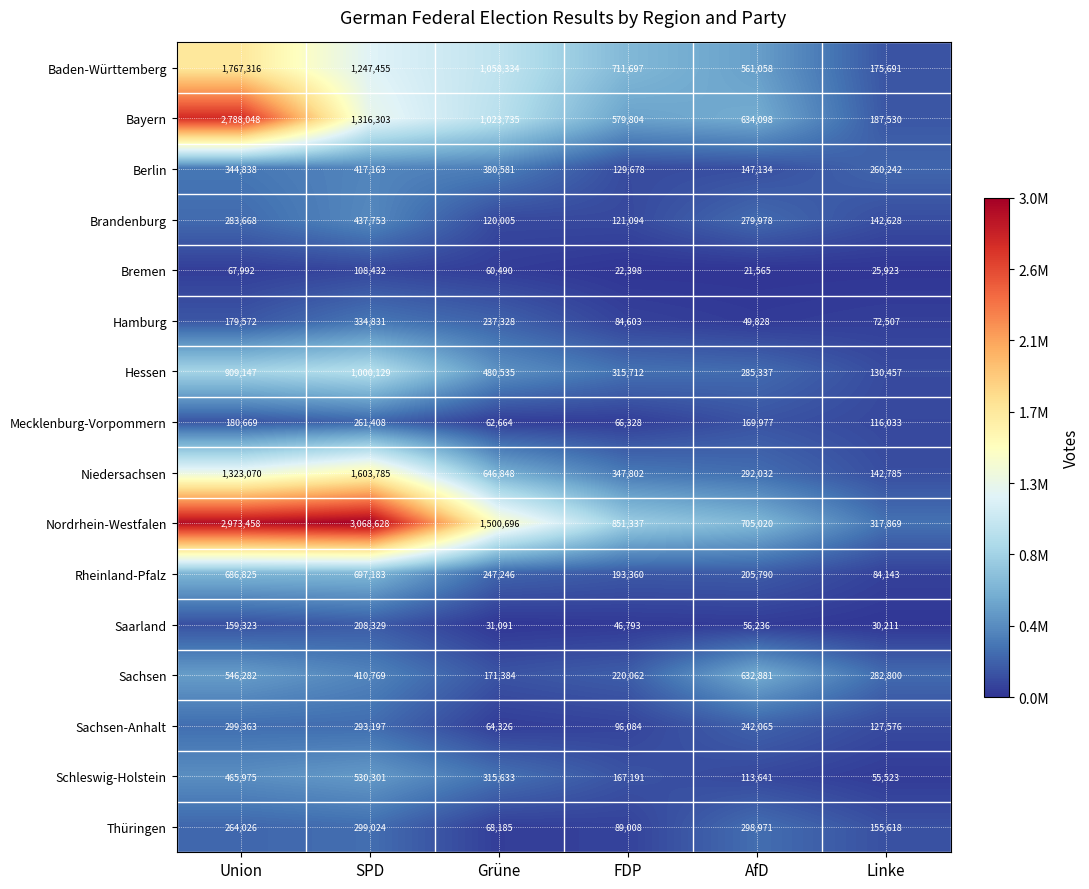

What is the difference between the maximum and minimum values in the Bayern series?

2600518